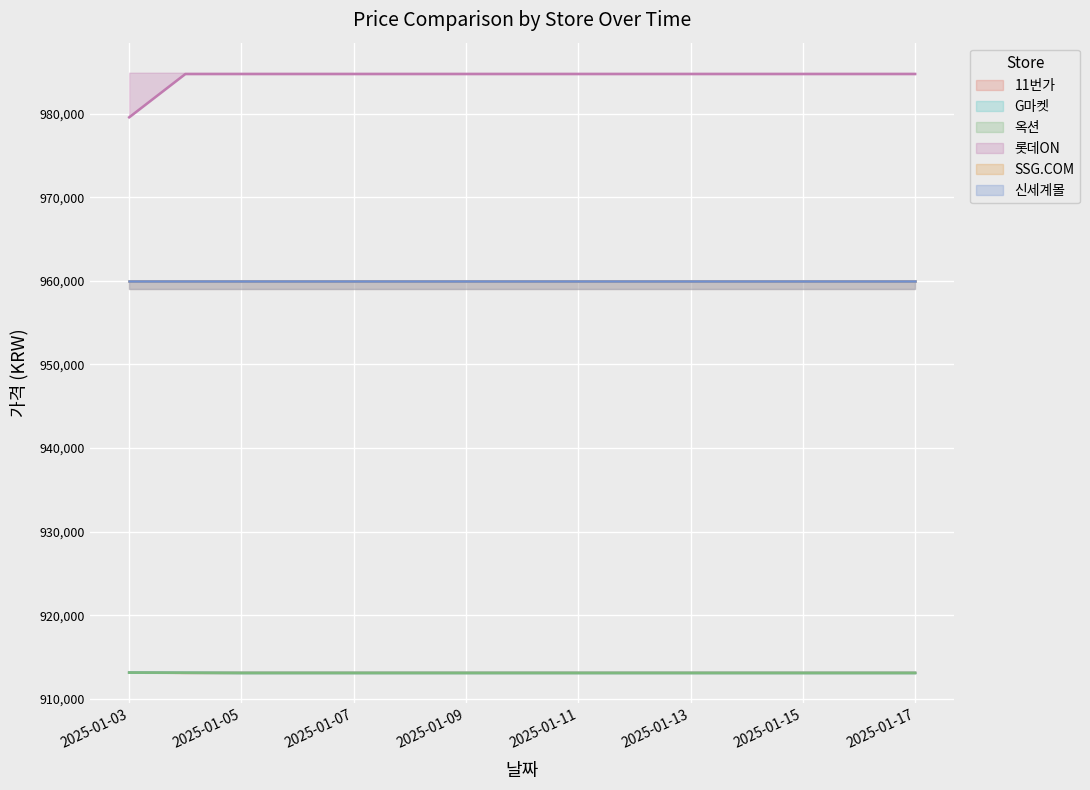

True or false: 옥션 and 롯데ON cross at least once.

False